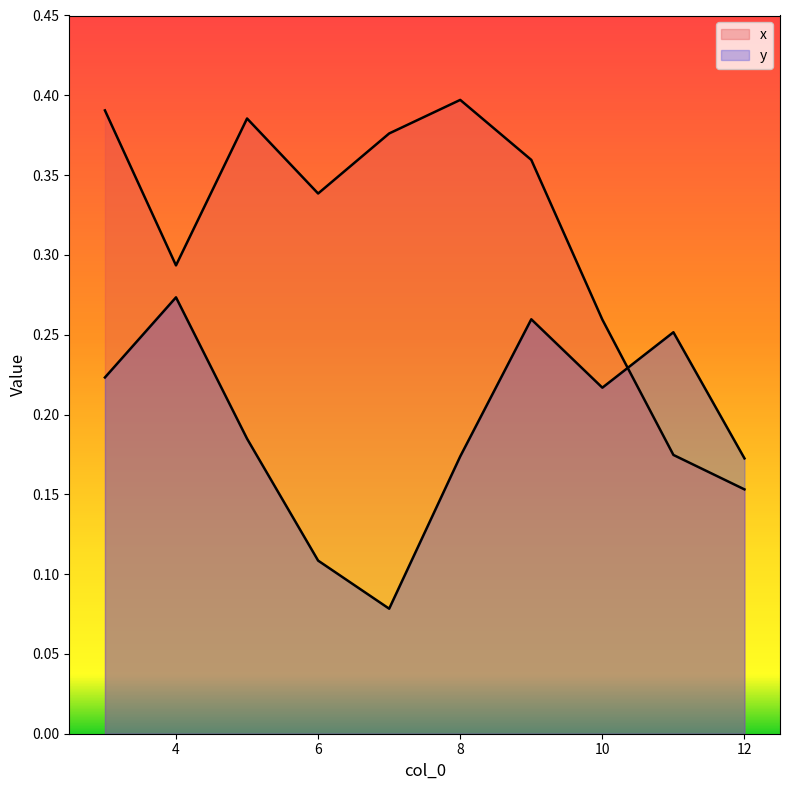

Which series changed the most between 5.0 and 6.0?

y